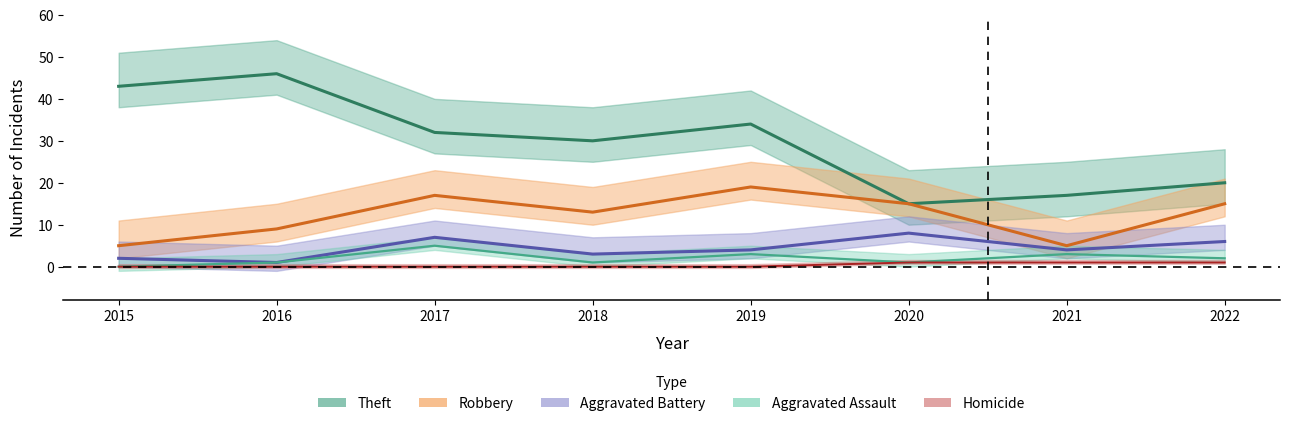

True or false: Aggravated Assault and Theft intersect in this chart.

False